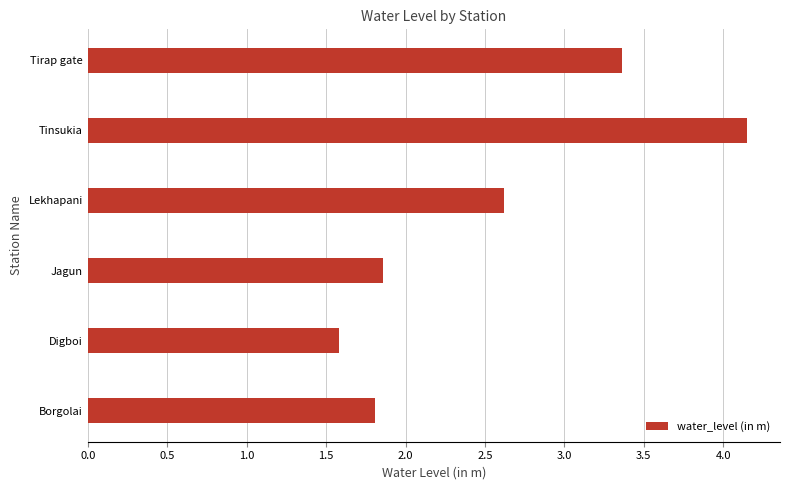

What value does the data have at Digboi?

1.6